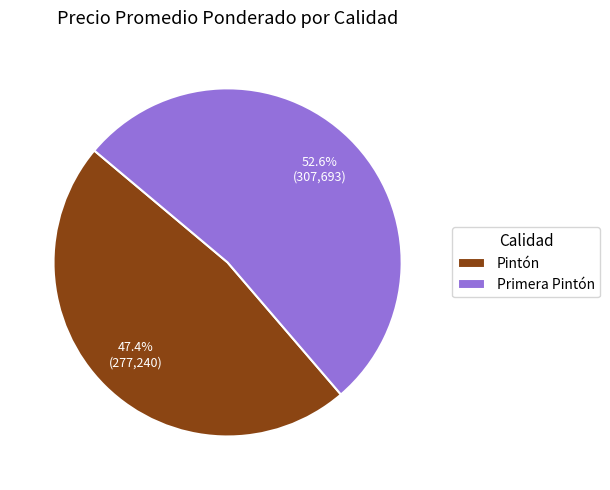

To the nearest percent, what is the difference between the largest and smallest slice percentages?

5%